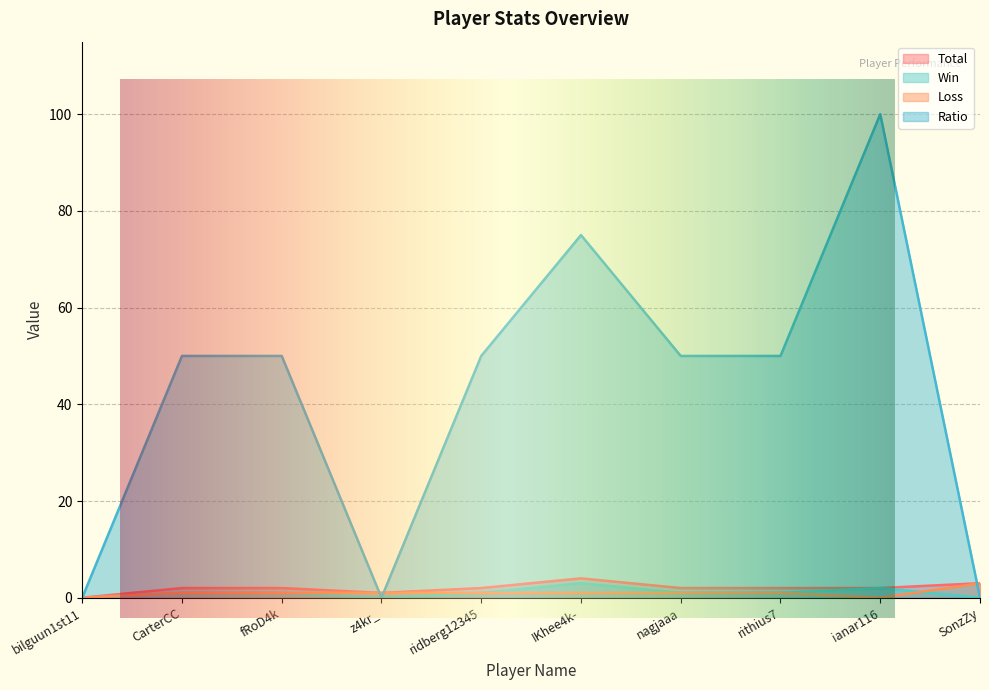

Where is the first local minimum for Win?

z4kr_